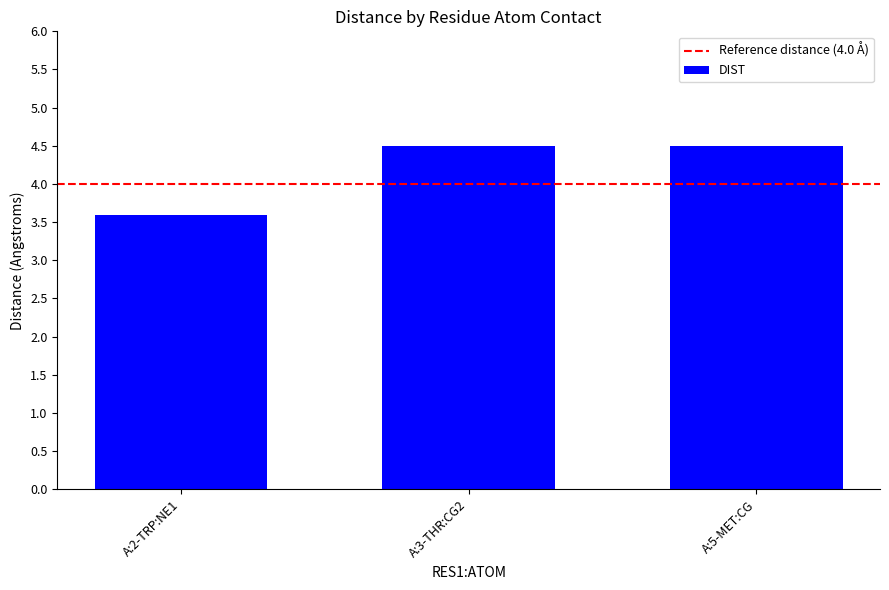

Count the number of values greater than 4.

2